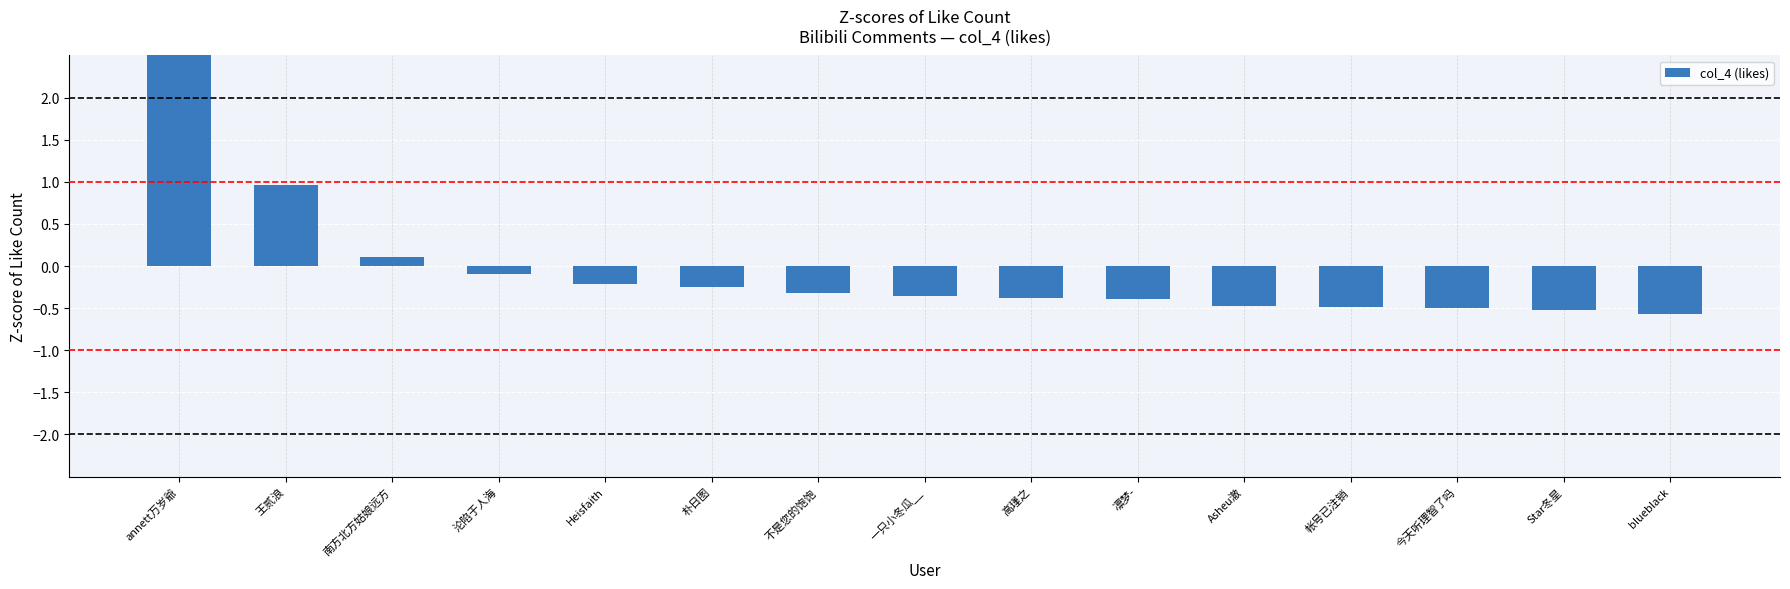

Rank the categories by value from lowest to highest.

bIueblack, Star冬星, 今天听理智了吗, 帐号已注销, Asheu澈, 凛梦-, 高瑾之, 一只小冬瓜__, 不是您的饱饱, 朴日图, Heisfaith, 沦陷于人海, 南方北方姑娘远方, 王贰浪, annett万岁爺